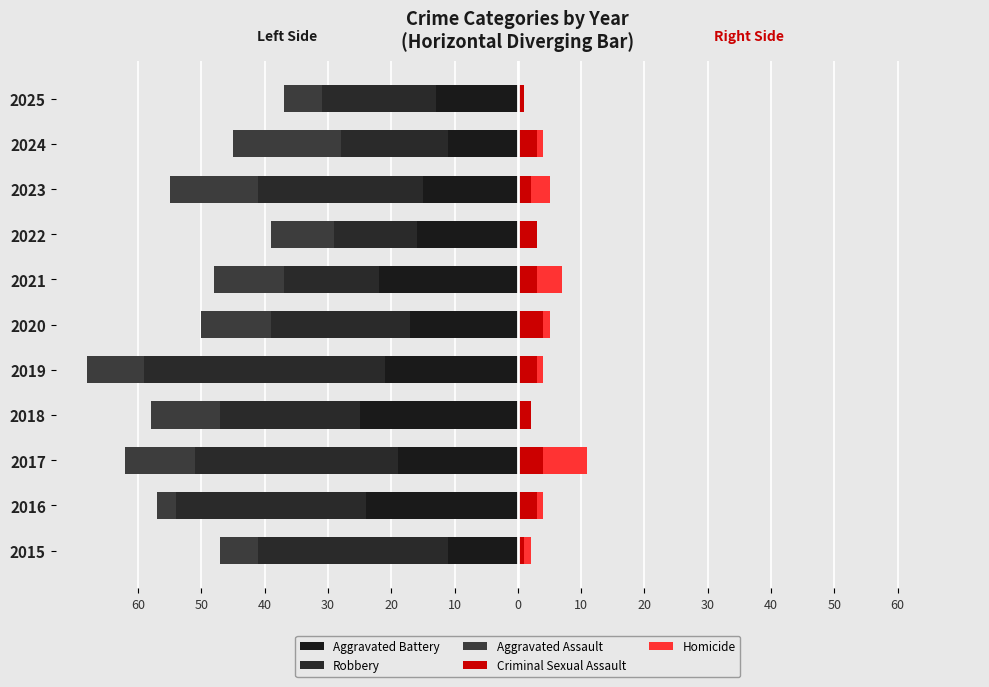

True or false: Homicide has a value of 1 at 2019.

False